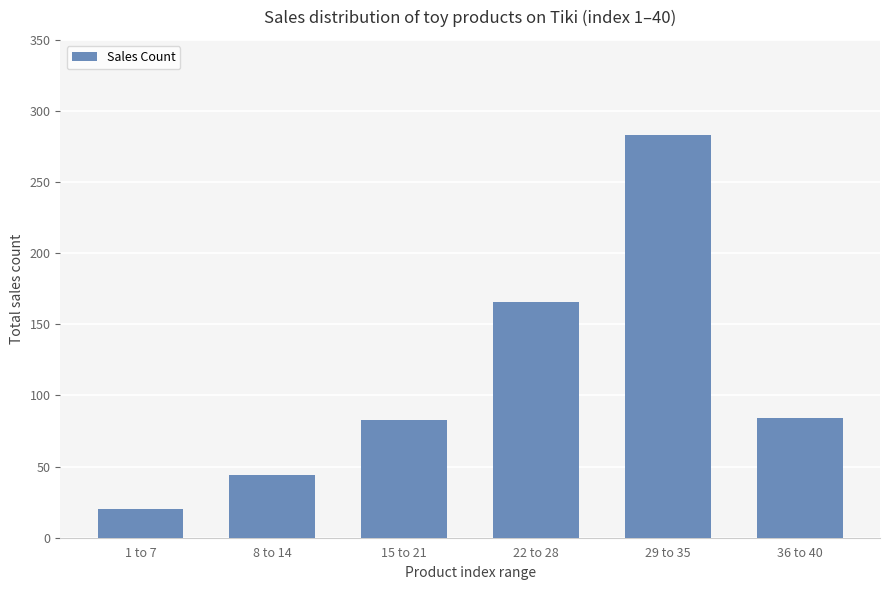

What is the label of the 4th bar from the left?

22 to 28